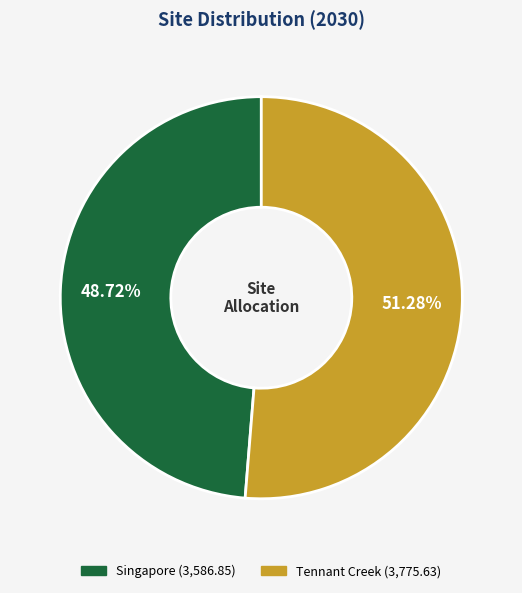

What percentage is the Tennant Creek slice, to the nearest percent?

51%